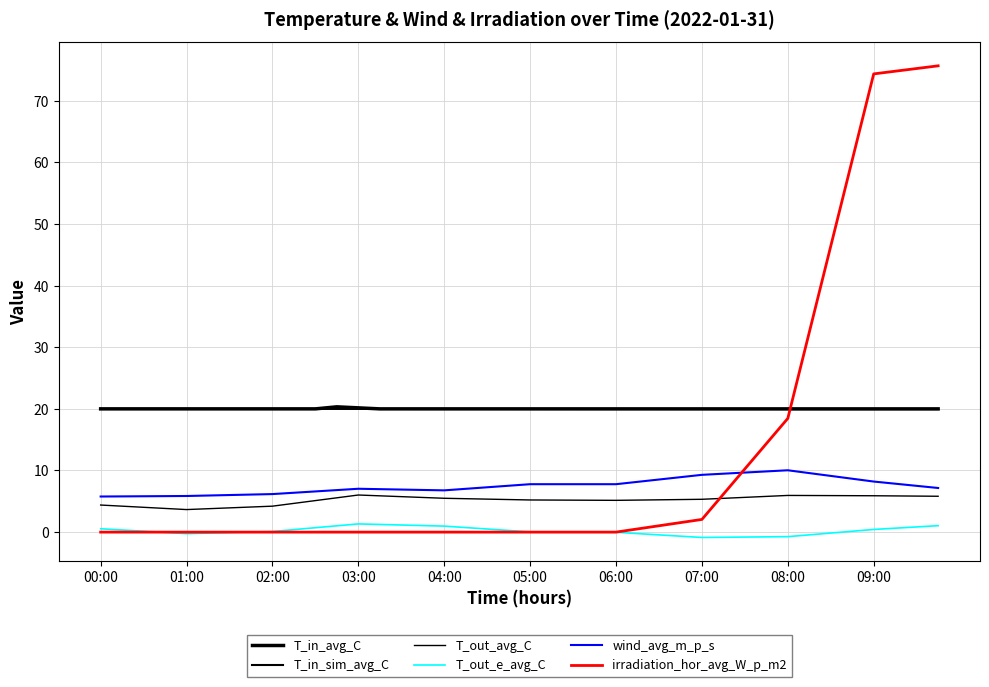

What is the value of the T_in_sim_avg_C point at the 23rd from the left?

20.0